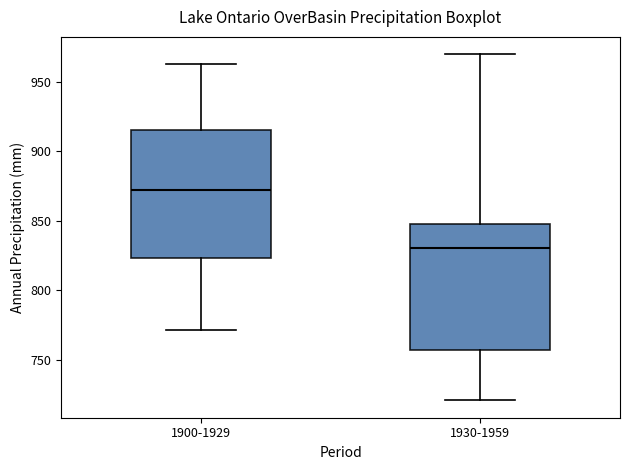

Which box has the lowest median line?

1930-1959